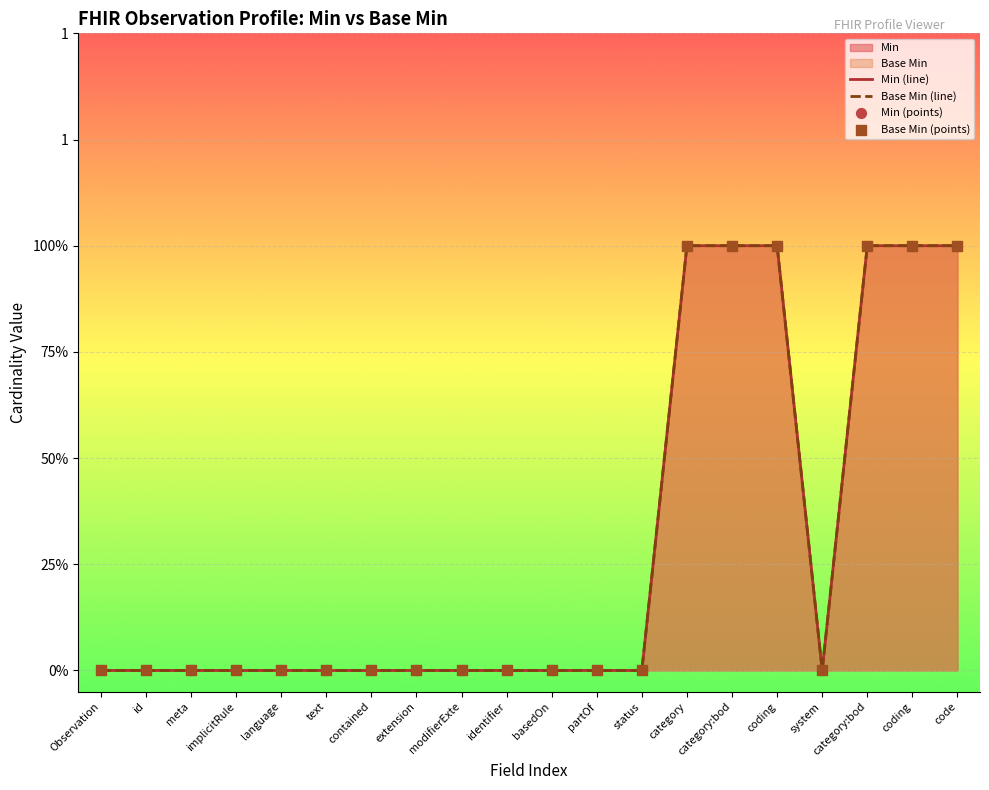

At how many categories does at least one series exceed 0?

6